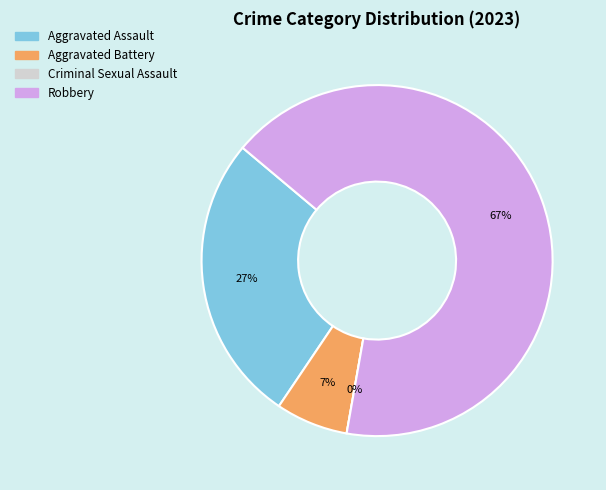

How many segments does this pie chart have?

4